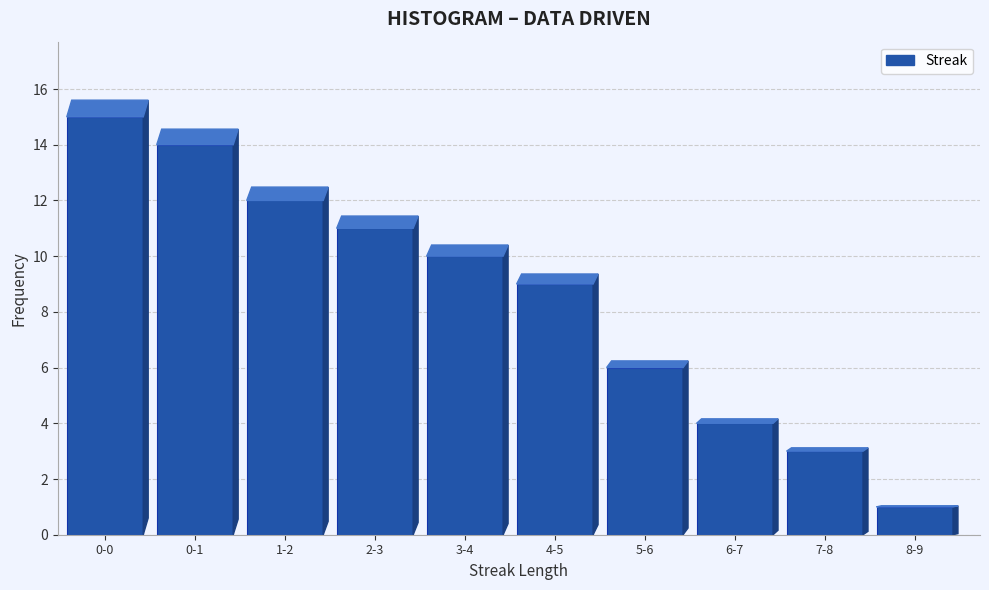

Reading left to right, list all the values displayed in this chart.

0-0=15	0-1=14	1-2=12	2-3=11	3-4=10	4-5=9	5-6=6	6-7=4	7-8=3	8-9=1